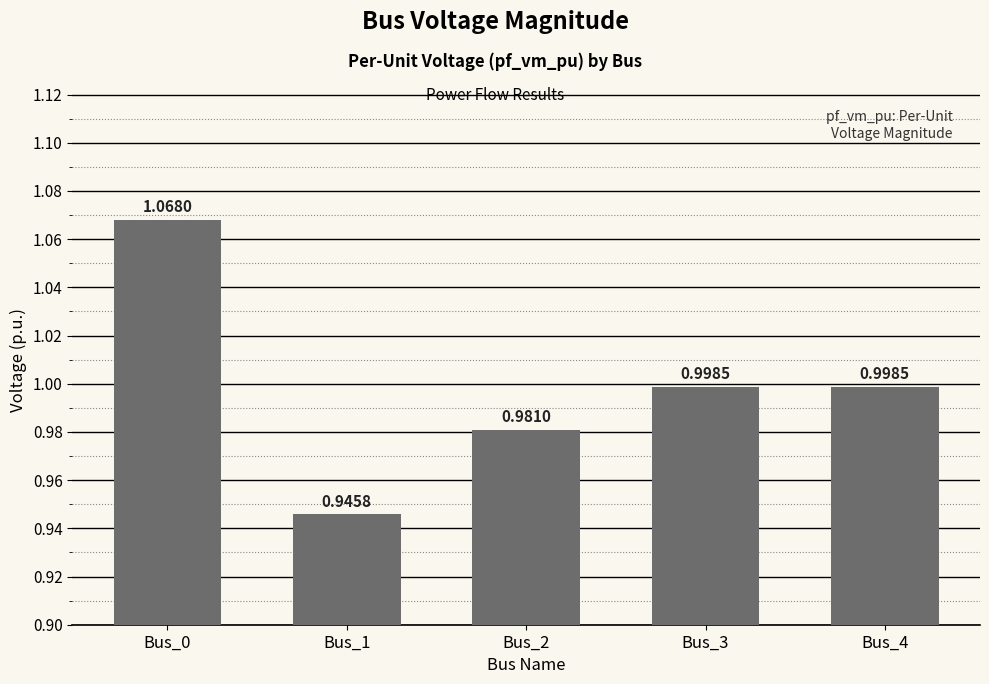

Between Bus_2 and Bus_4, which is larger?

Bus_4